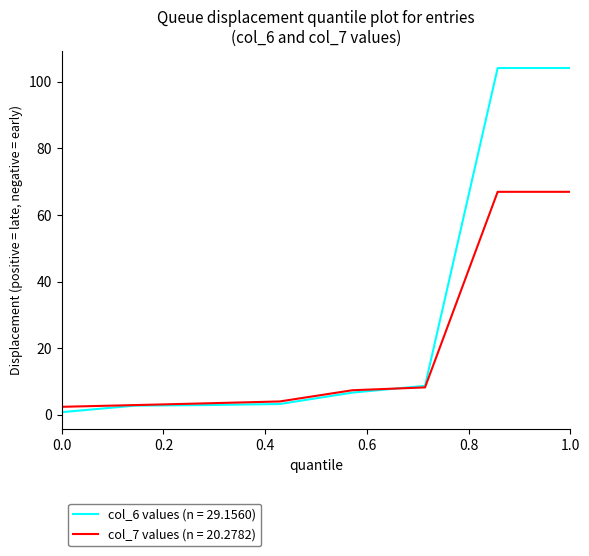

What is the maximum value for col_6 values (n = 29.1560)?

104.1